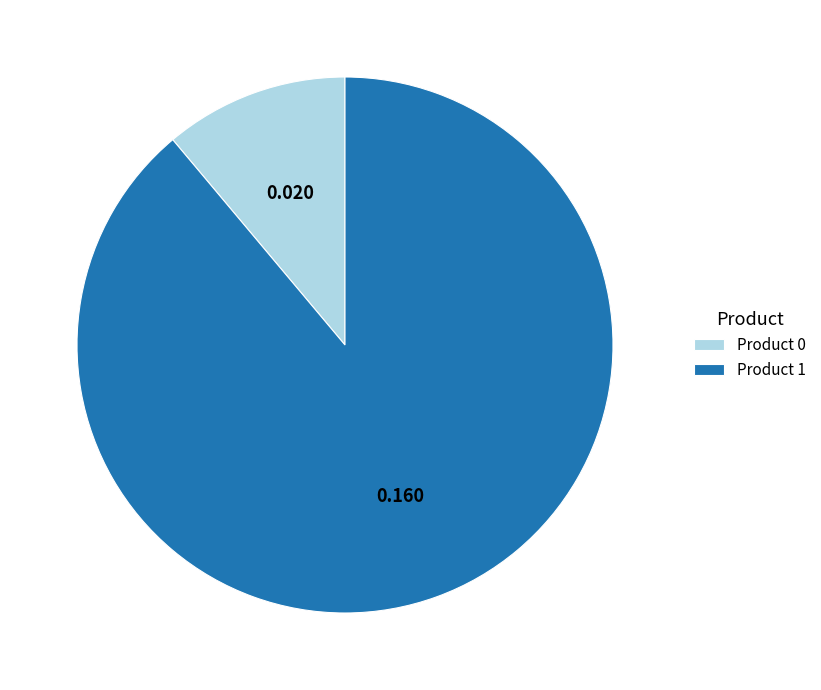

Is the sum of Product 0 and Product 1 greater than half?

Yes